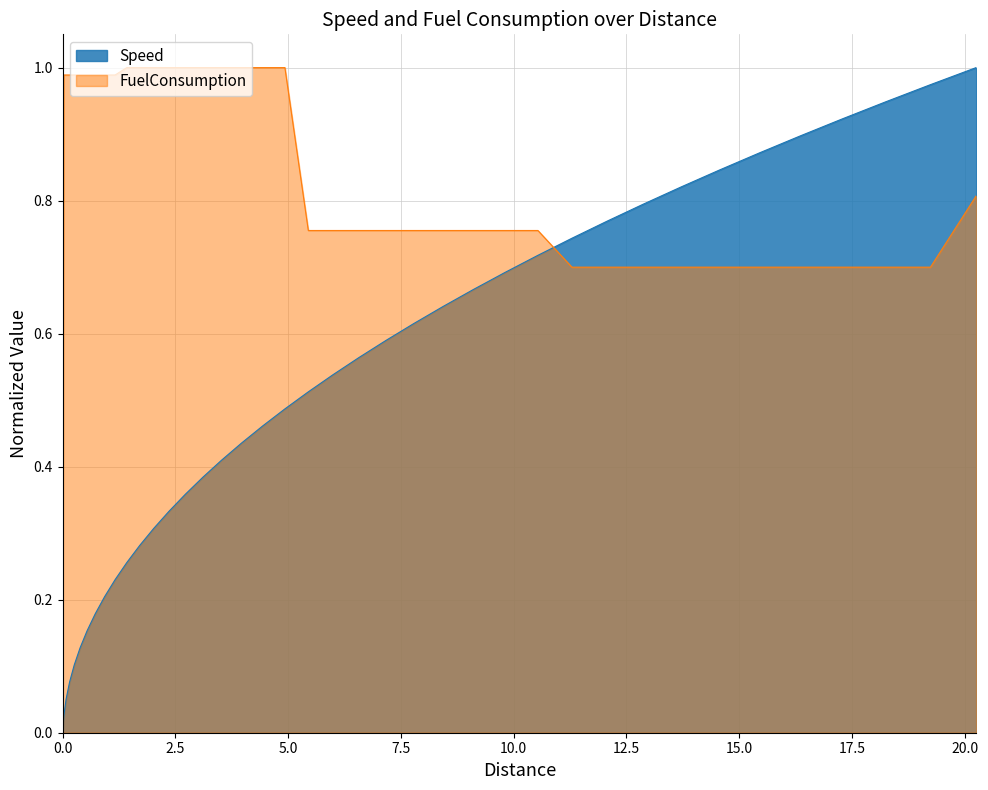

Which series has the largest total across all categories?

FuelConsumption